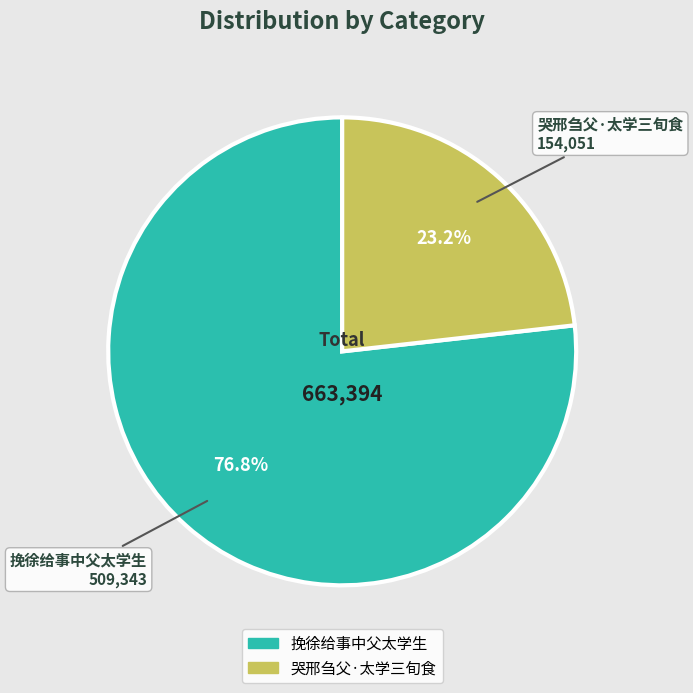

Rank the categories by value from highest to lowest.

挽徐给事中父太学生, 哭邢刍父·太学三旬食